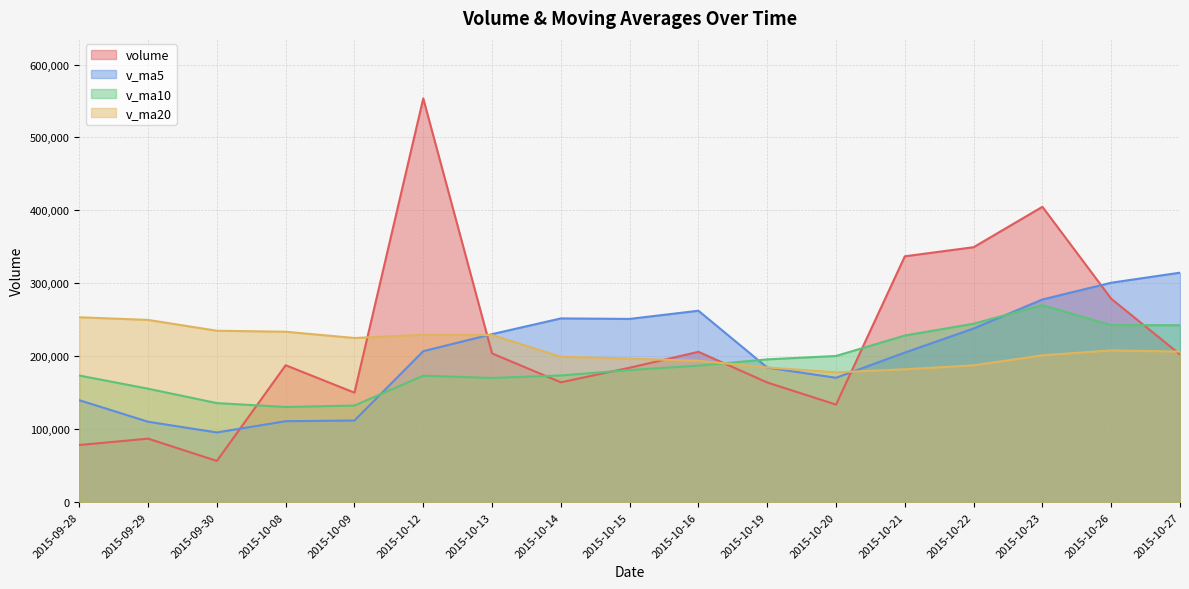

What position from the right is 2015-10-20?

6